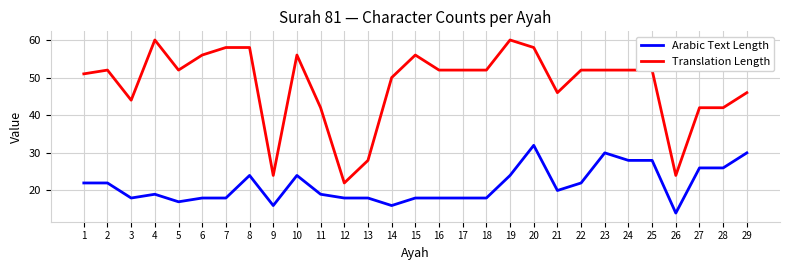

Rank the series at 28 from lowest to highest value.

Arabic Text Length, Translation Length